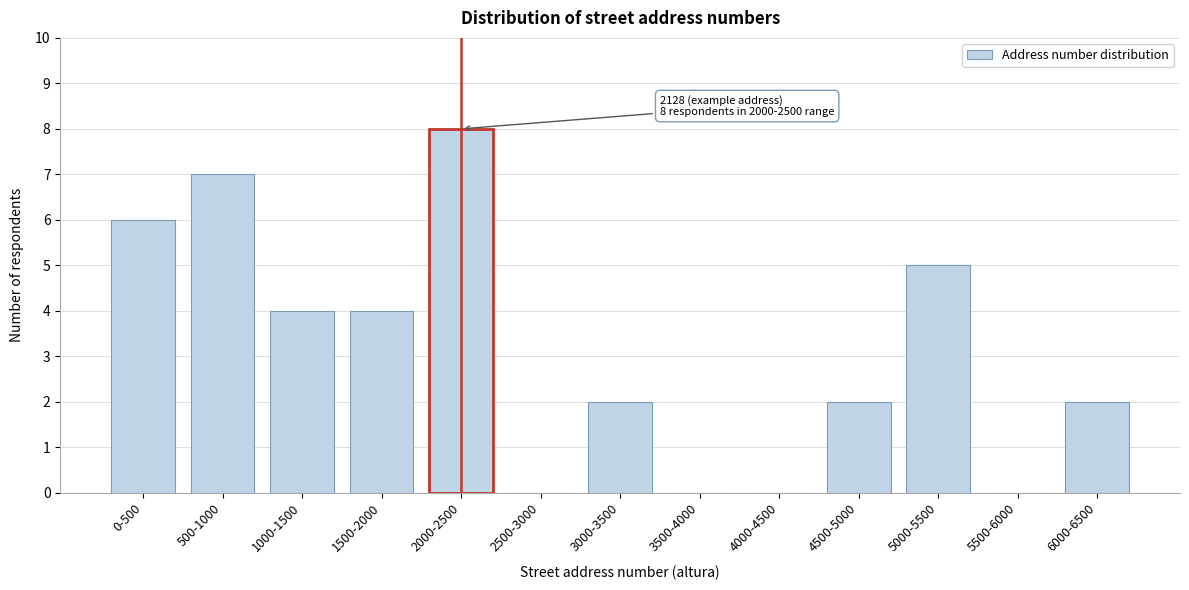

Reading left to right, list all the values displayed in this chart.

0-500=6	500-1000=7	1000-1500=4	1500-2000=4	2000-2500=8	2500-3000=0	3000-3500=2	3500-4000=0	4000-4500=0	4500-5000=2	5000-5500=5	5500-6000=0	6000-6500=2